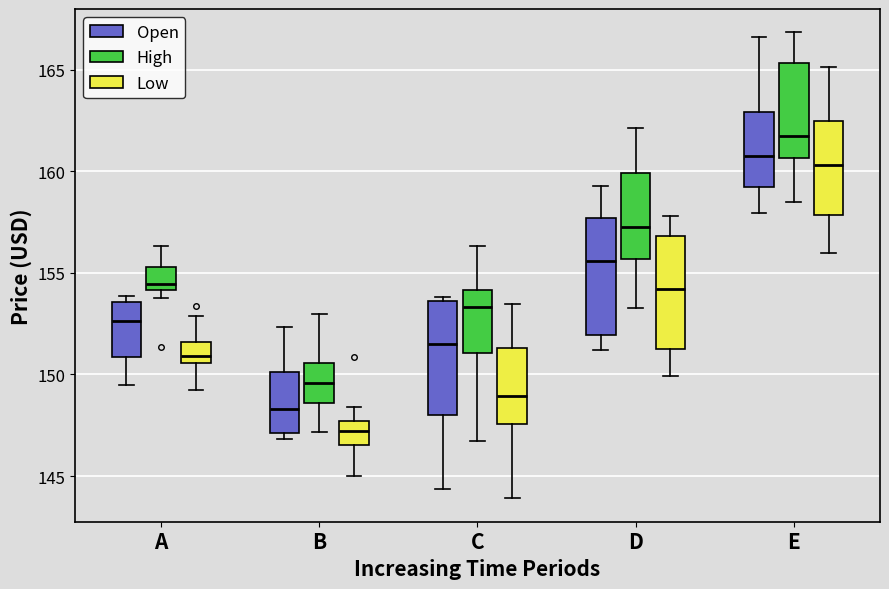

Which box's median line is the lowest?

B (Low)